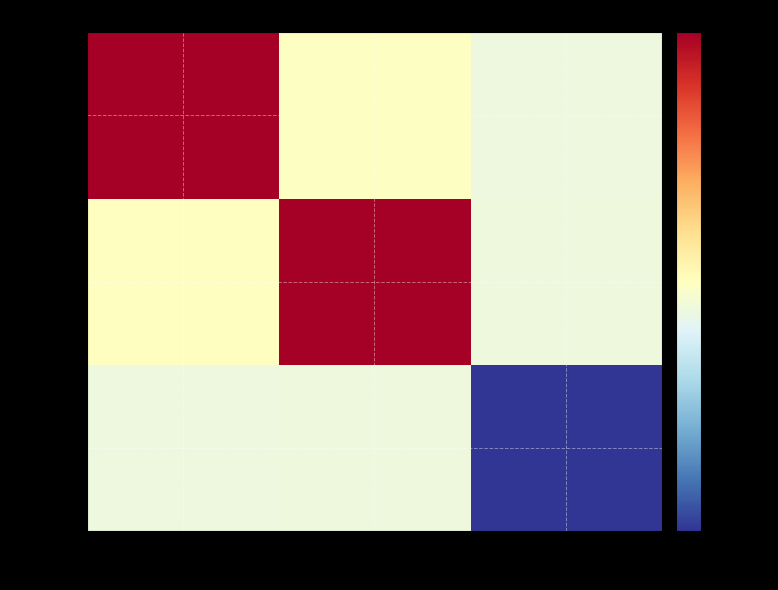

Reading left to right, transcribe all the data shown in this chart.

row_0: col_0=-0.1	col_1=-0.1	col_2=-1.0
row_1: col_0=-0.0	col_1=1.0	col_2=-0.1
row_2: col_0=1.0	col_1=-0.0	col_2=-0.1